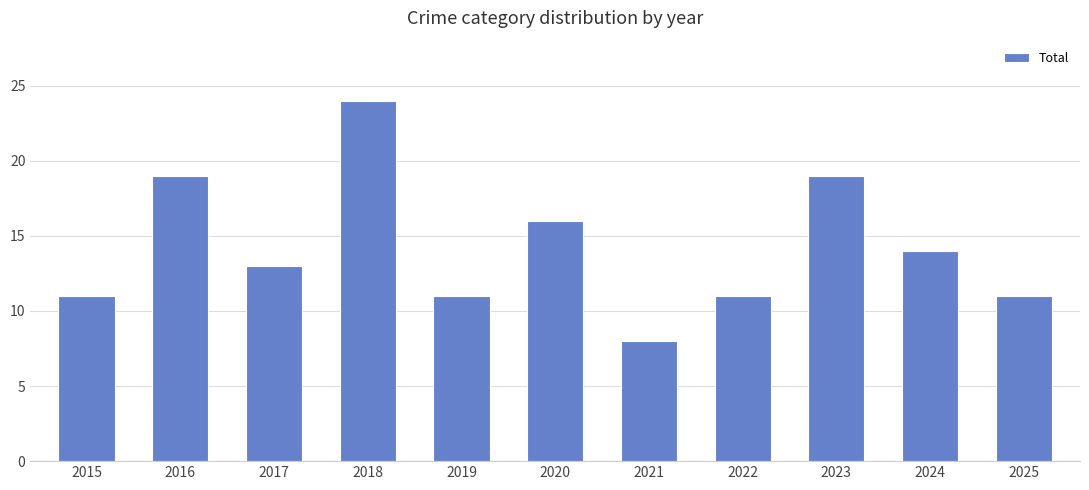

What is the difference between the values at 2022 and 2018?

13